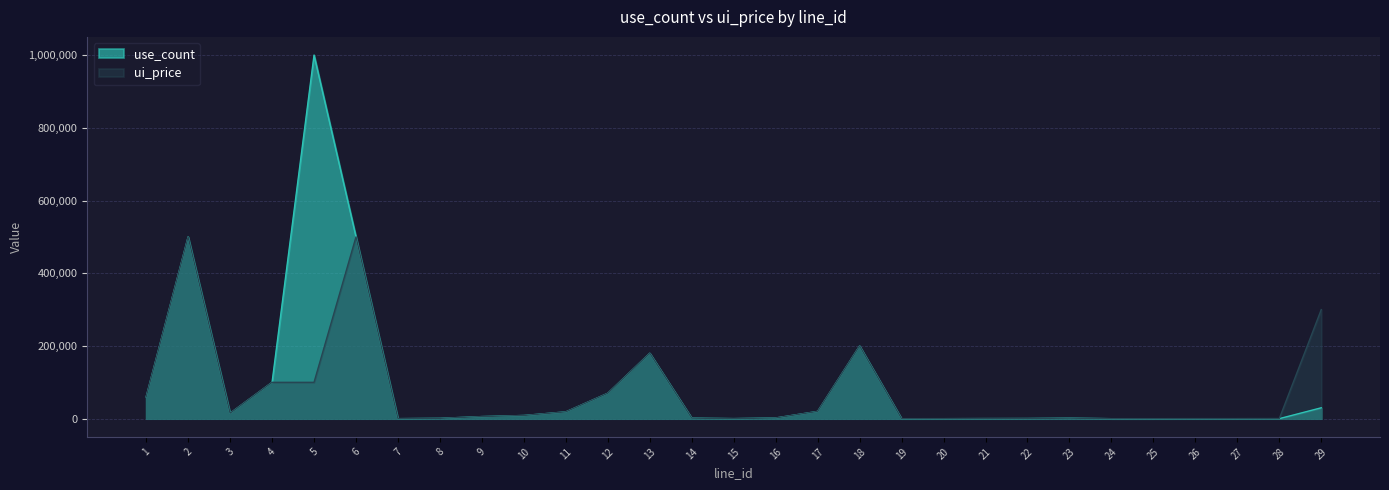

True or false: use_count and ui_price cross at least once.

False